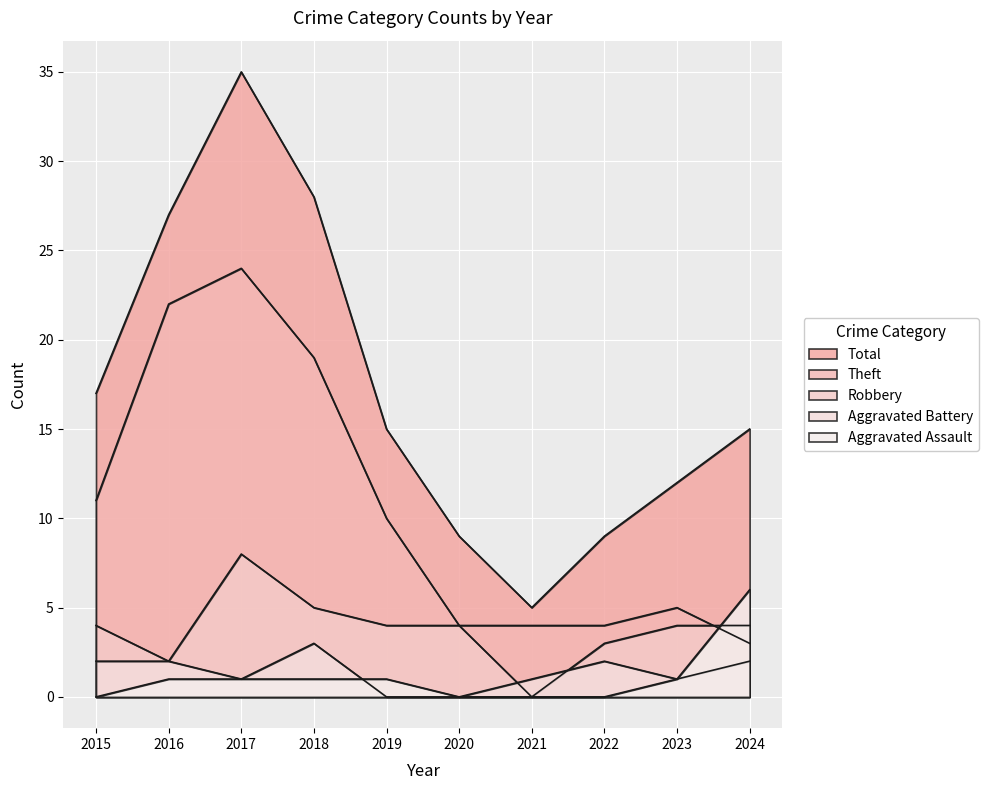

How many Aggravated Assault values are between 0 and 1?

9